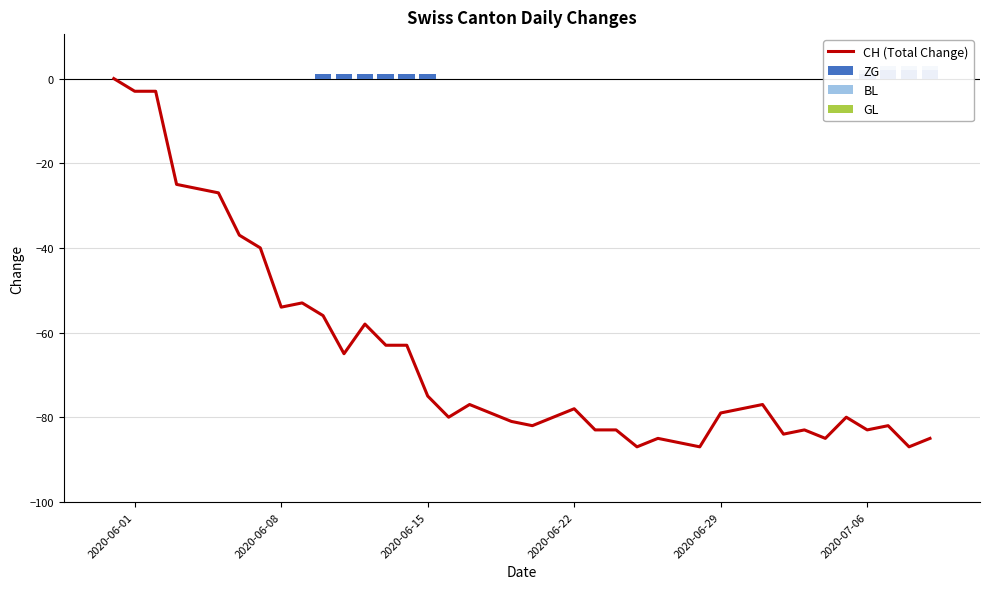

Reading right to left, list all the values displayed in this chart.

CH (Total Change): -85	-87	-82	-83	-80	-85	-83	-84	-77	-78	-79	-87	-86	-85	-87	-83	-83	-78	-80	-82	-81	-79	-77	-80	-75	-63	-63	-58	-65	-56	-53	-54	-40	-37	-27	-26	-25	-3	-3	0
ZG: 2	2	2	1	0	0	0	0	0	0	0	0	0	0	0	0	0	0	0	0	0	0	0	0	1	1	1	1	1	1	0	0	0	0	0	0	0	0	0	0
BL: 1	1	1	1	0	0	0	0	0	0	0	0	0	0	0	0	0	0	0	0	0	0	0	0	0	0	0	0	0	0	0	0	0	0	0	0	0	0	0	0
GL: 0	0	0	0	0	0	0	0	0	0	0	0	0	0	0	0	0	0	0	0	0	0	0	0	0	0	0	0	0	0	0	0	0	0	0	0	0	0	0	0